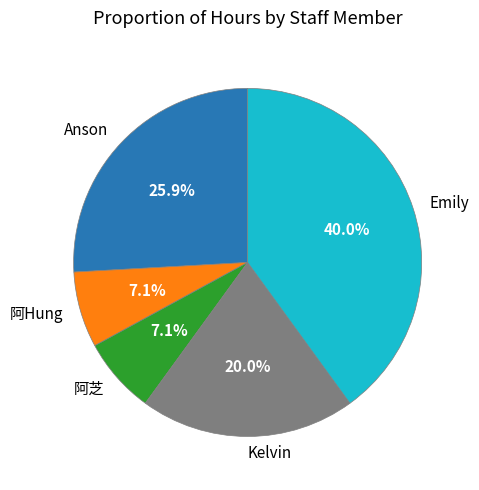

Which category has the biggest portion of the pie?

Emily